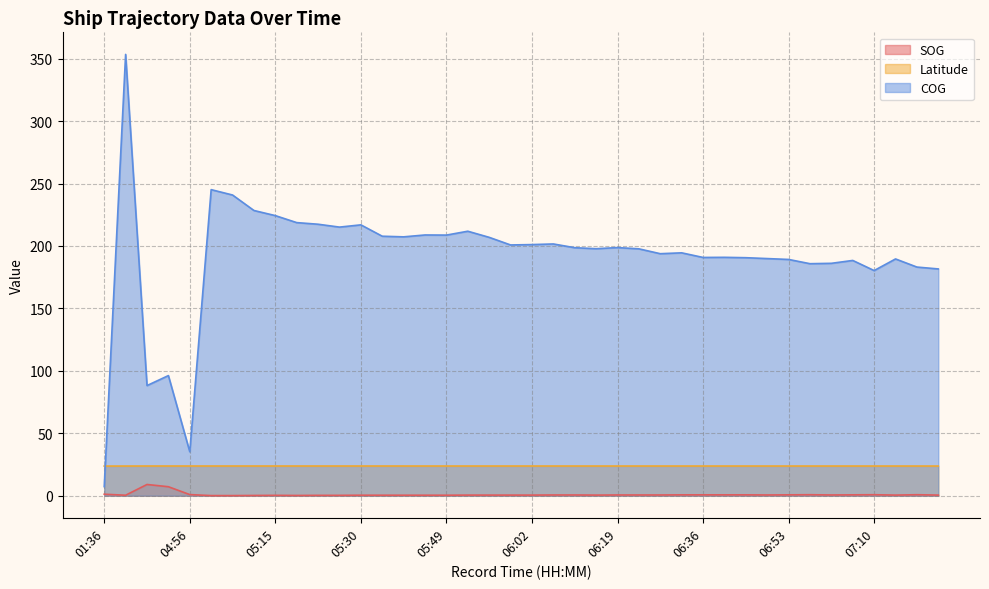

At how many categories does at least one series exceed 325?

1